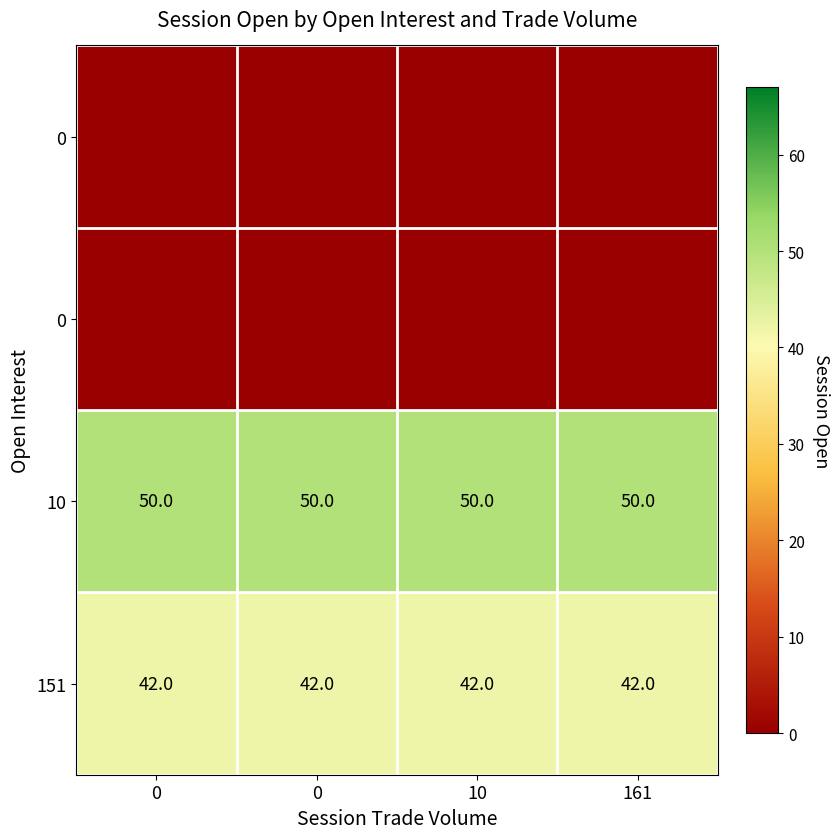

The value of row_0 at 0 is 0. True or false?

True